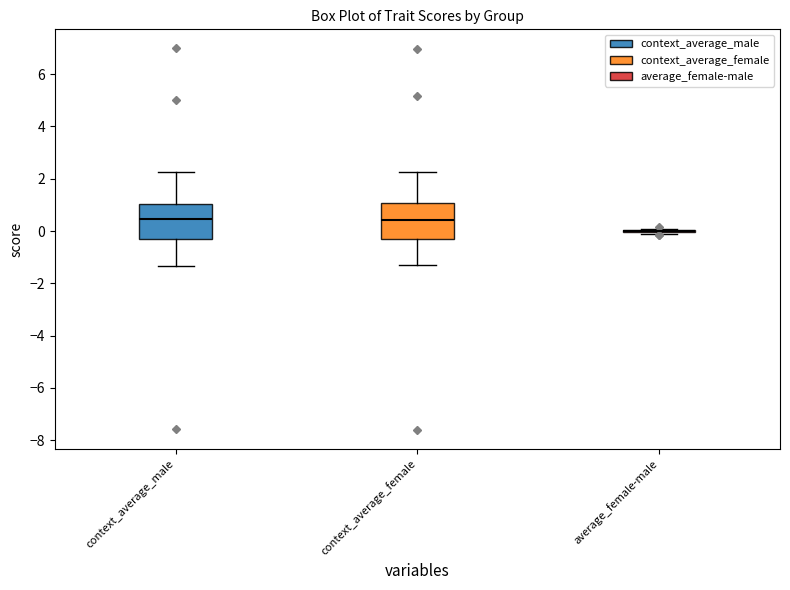

Reading left to right, transcribe this box plot: for each box, give where its median line is, the range the box spans, and where its two whiskers end, as read against the y-axis. The values are not printed on the chart, so give them approximately, as read against the axis.

context_average_male: median 0.4, box -0.4 to 1.0, whiskers -1.4 to 2.2
context_average_female: median 0.4, box -0.2 to 1.0, whiskers -1.2 to 2.2
average_female-male: box collapsed to a line at 0.0, whiskers 0.0 to 0.0